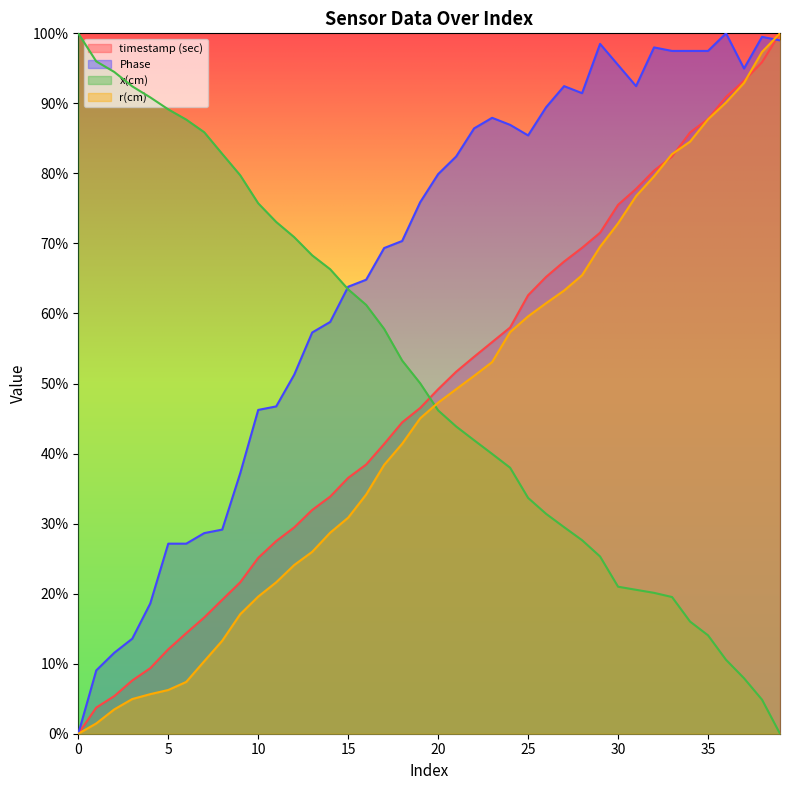

Which series has the largest range (max minus min)?

timestamp (sec)